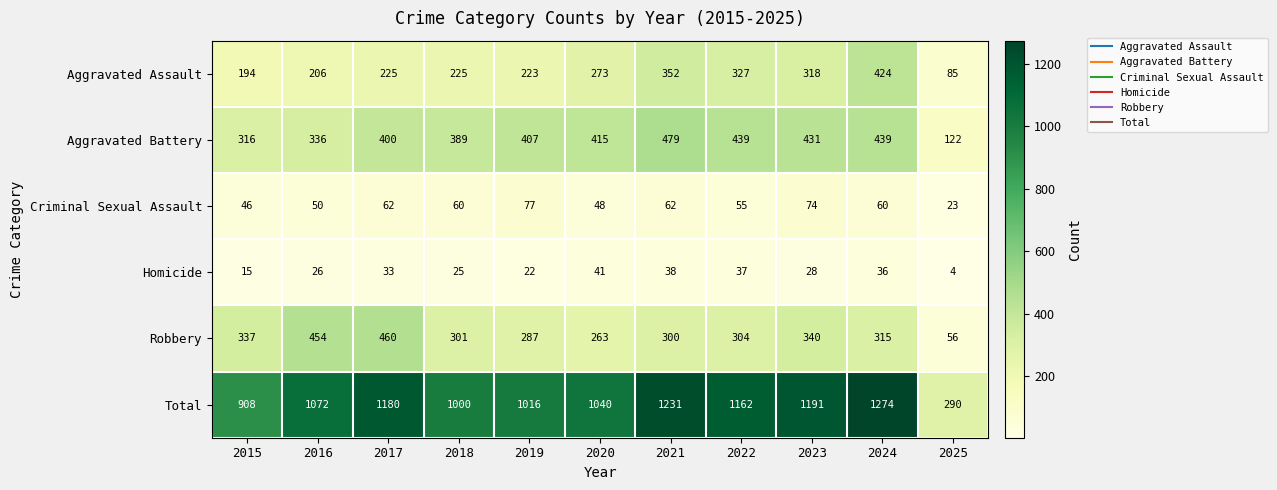

The Aggravated Assault series shows 327 at 2022. True or false?

True